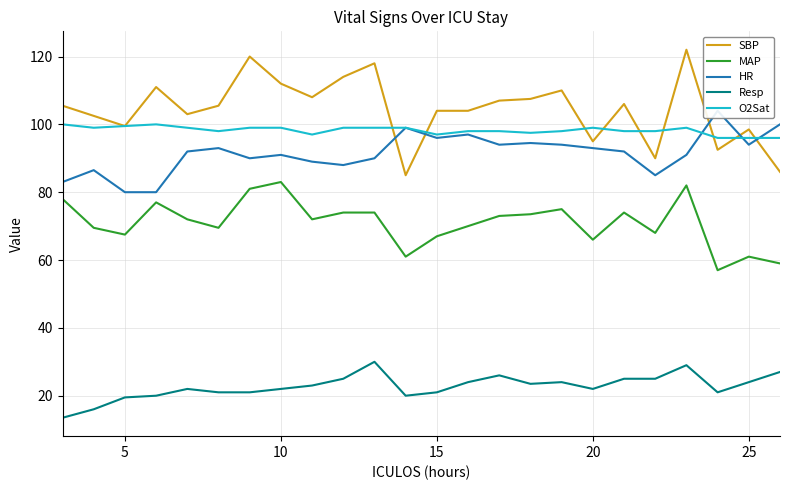

What value does the SBP series have at 5?

99.5